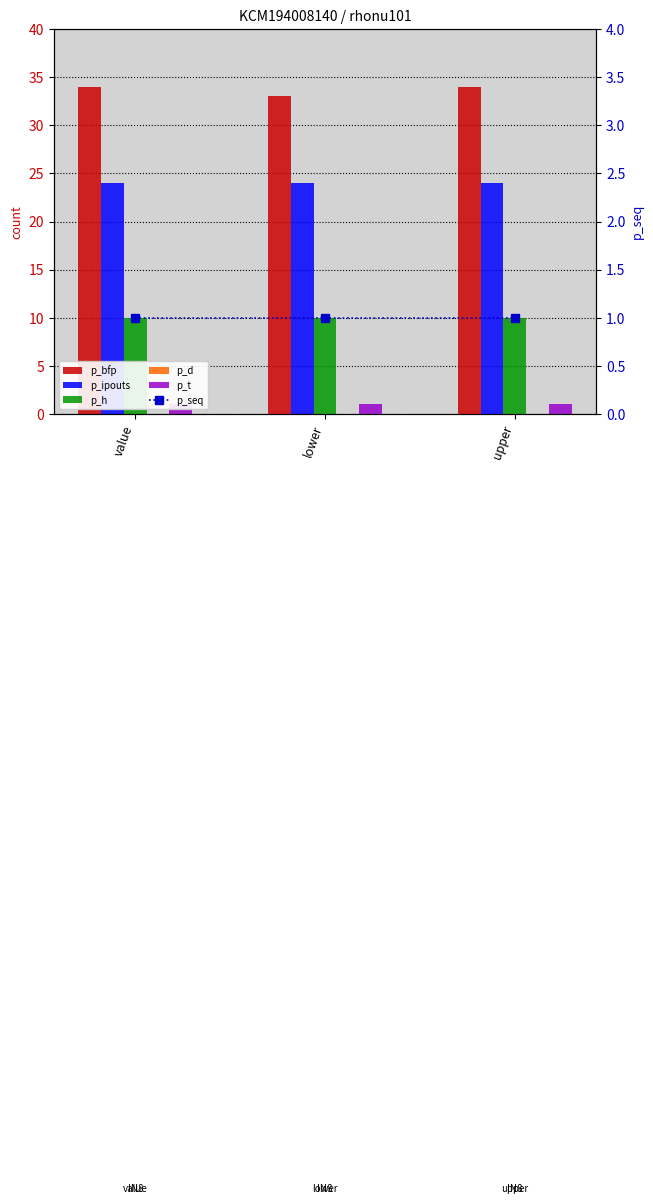

What is the sum of all p_seq values?

3